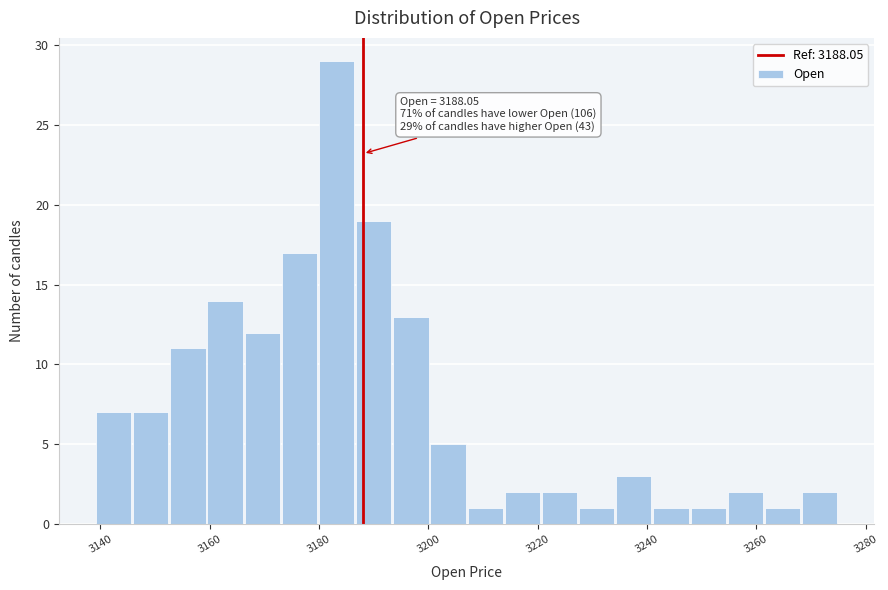

Around what value on the x-axis is the tallest bar? Give the approximate position of its centre, as read against the axis.

3184